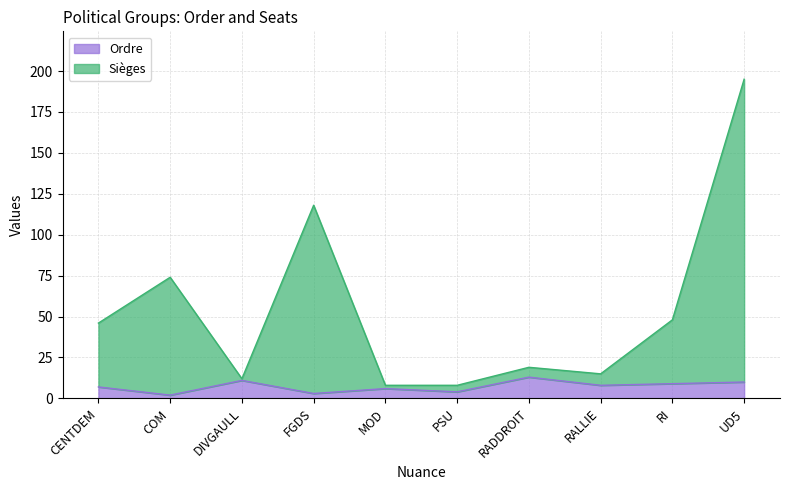

Which series has the largest range (max minus min)?

Sièges